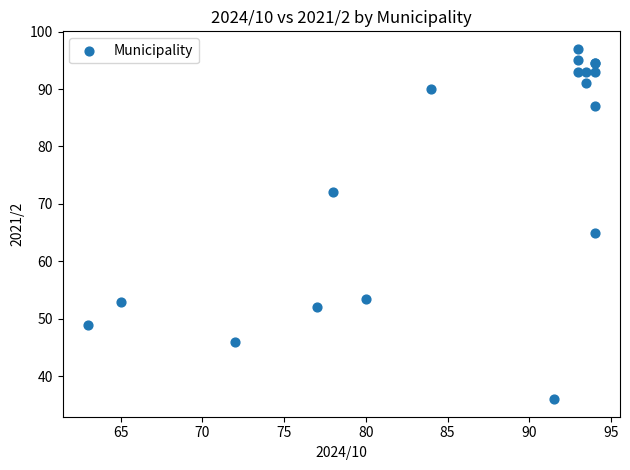

What Y value in the scatter plot is closest to 66?

65.0